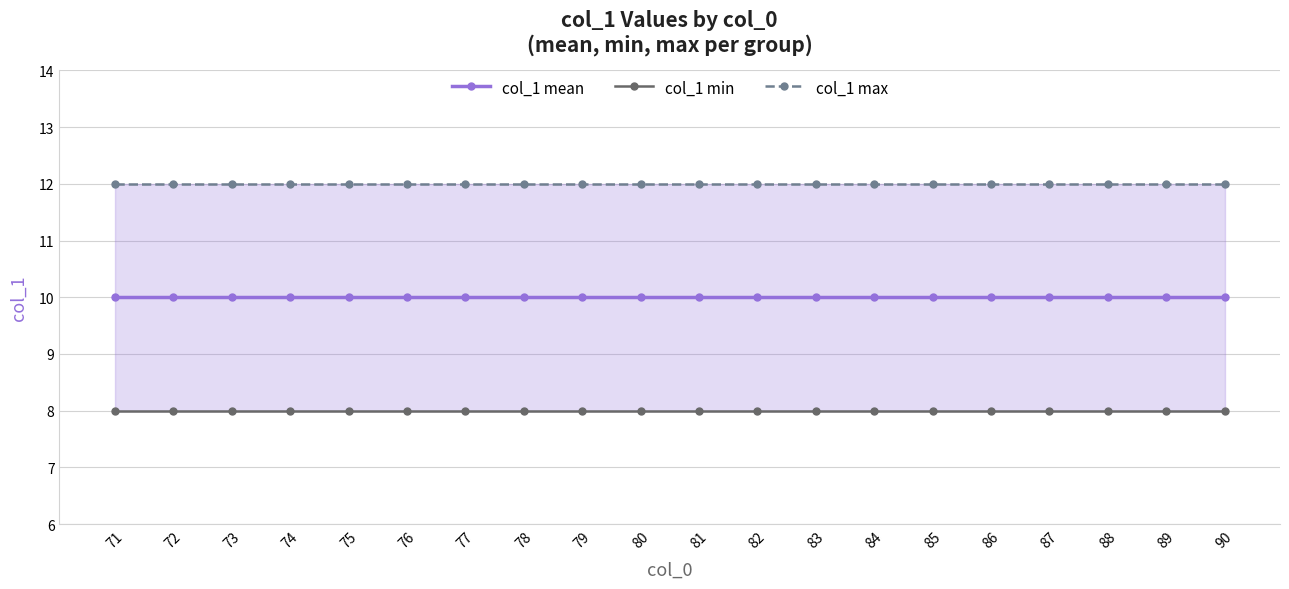

Rank the series by their maximum value, from highest to lowest.

col_1 max, col_1 mean, col_1 min